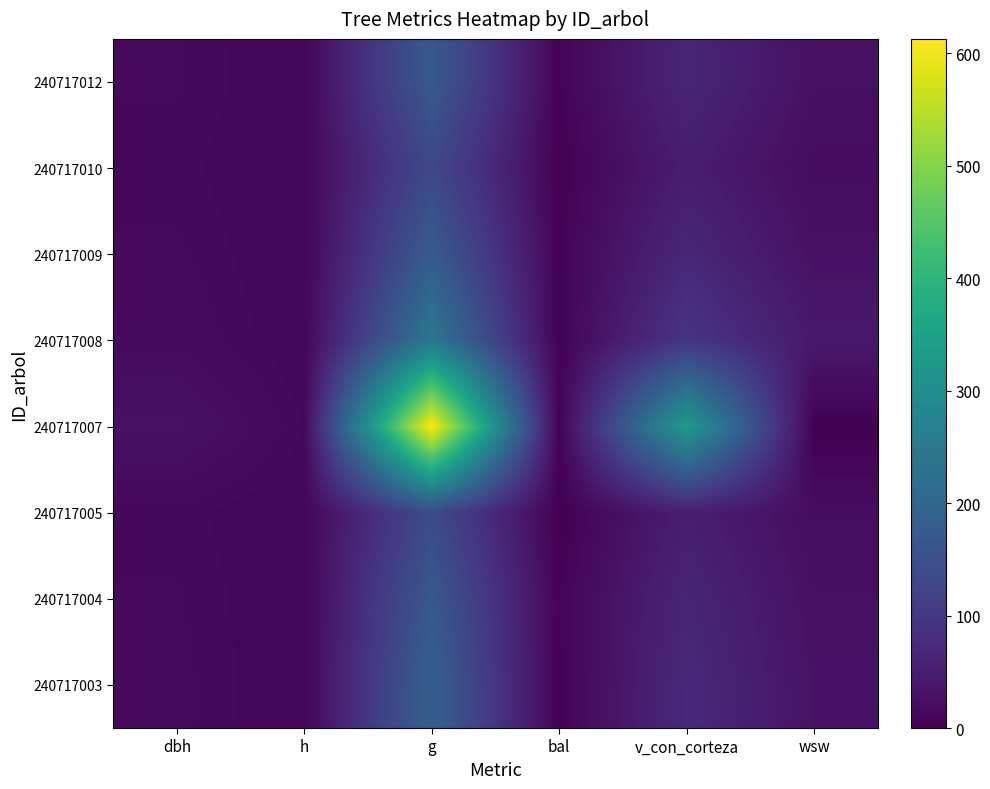

At how many categories does at least one series exceed 591?

1